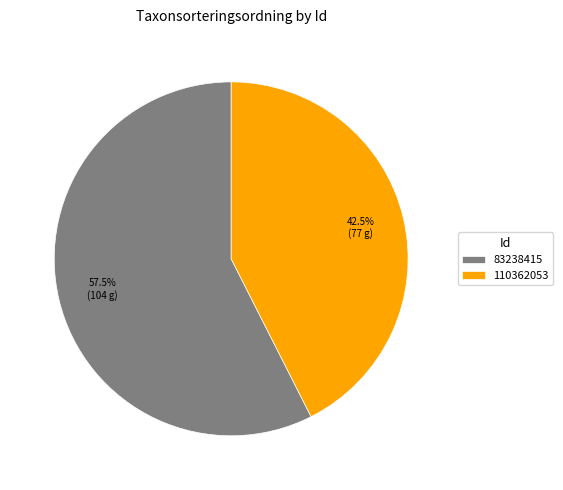

How many segments does this pie chart have?

2